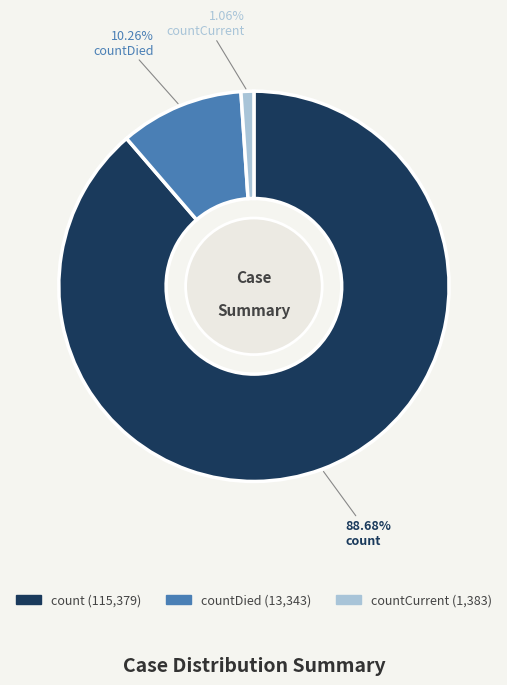

Is there any slice that represents more than half of the pie?

Yes